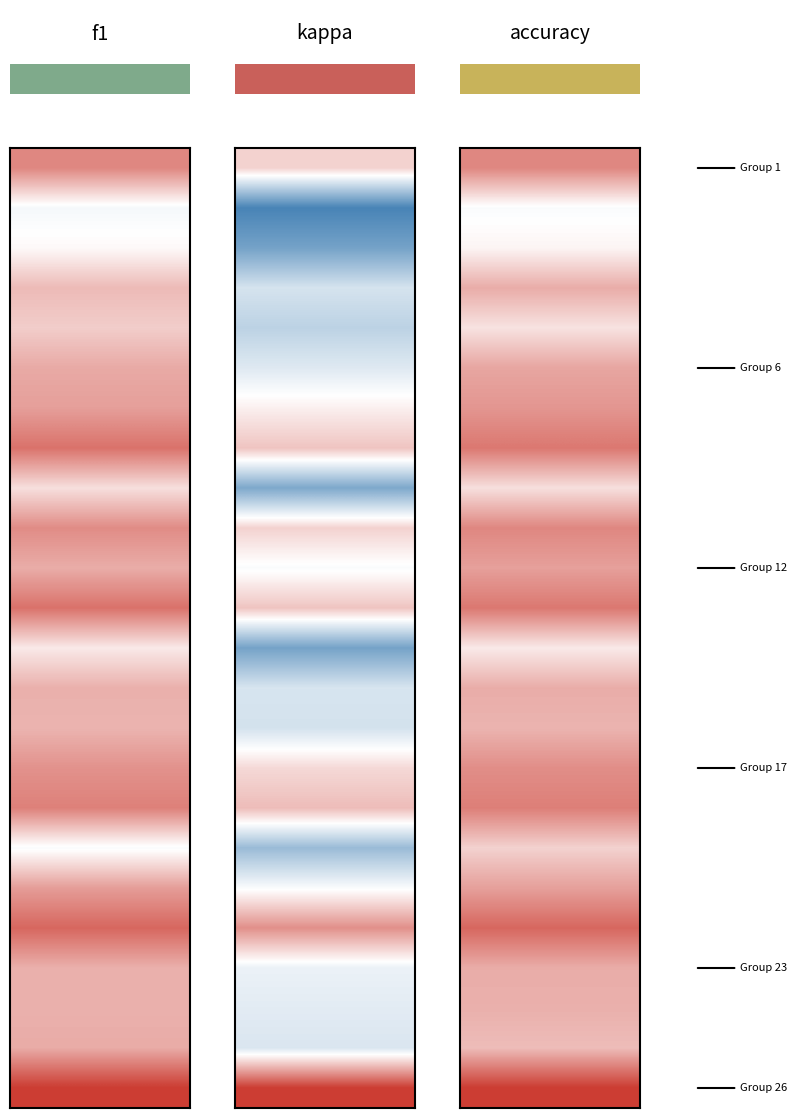

What value does the f1 series have at 7?

0.7